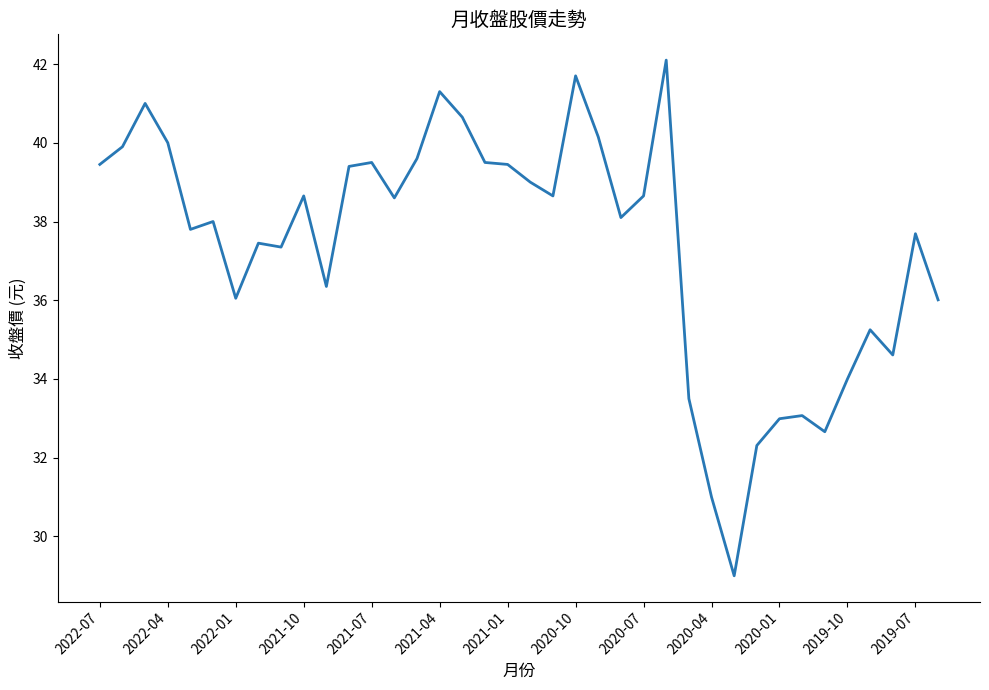

What is the greatest value displayed?

42.1